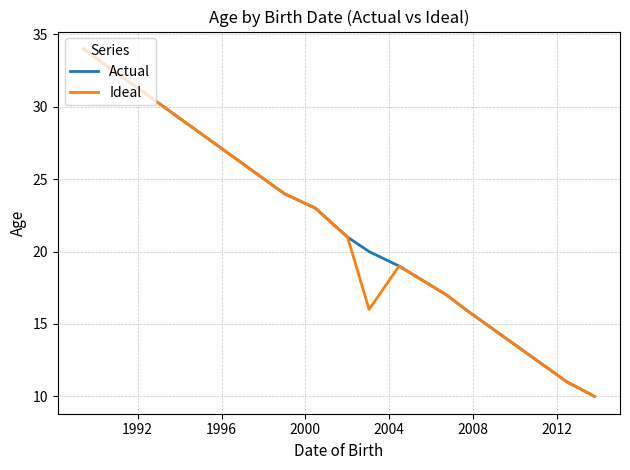

What is the maximum value shown in the chart?

34